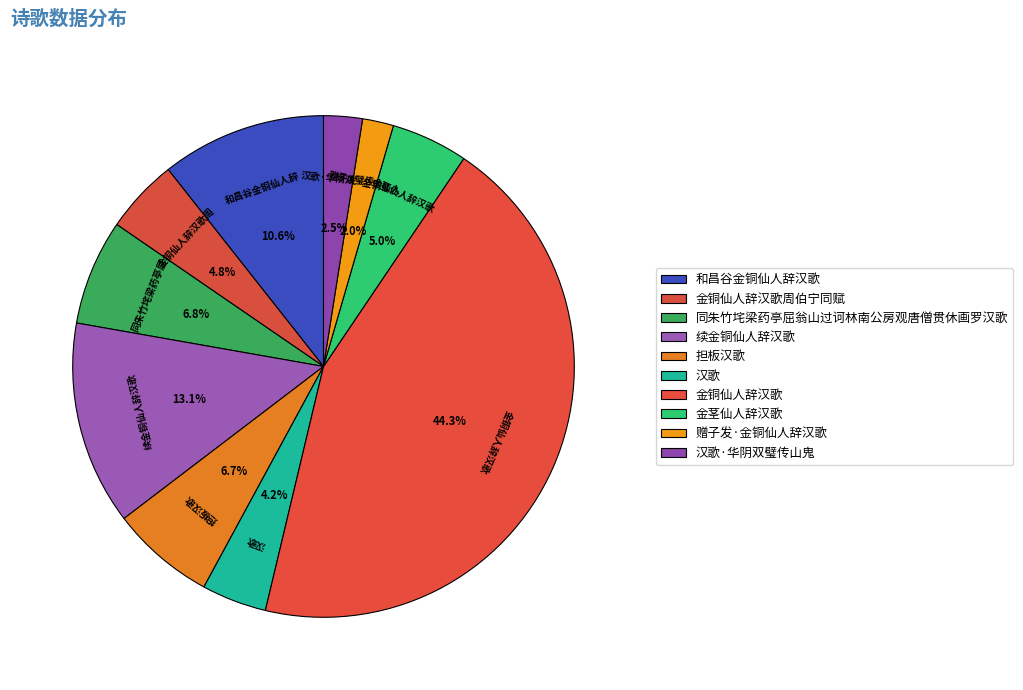

Is it true that 金铜仙人辞汉歌 is 44% of the pie?

True